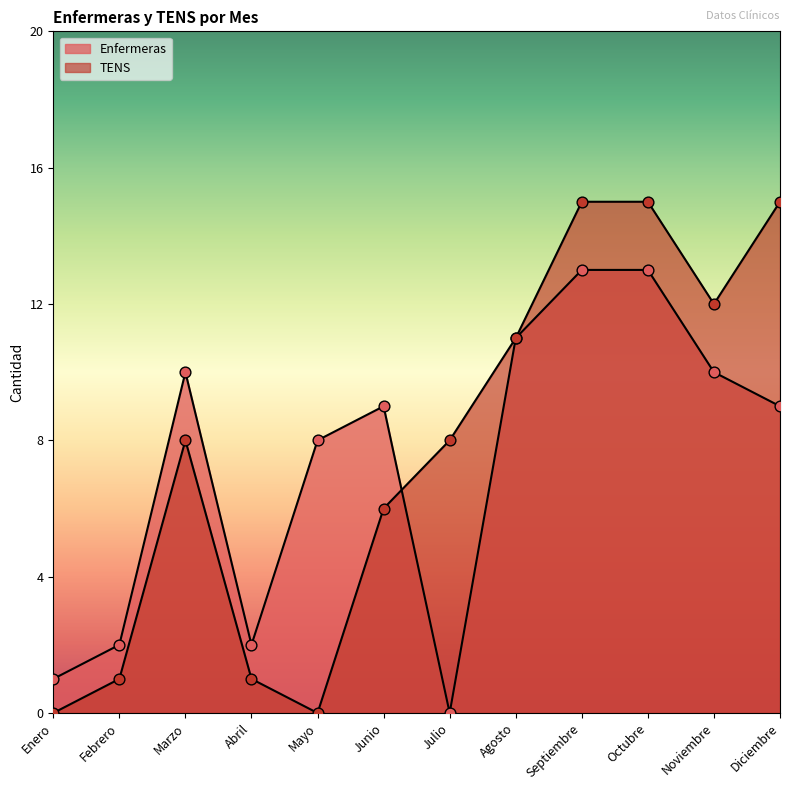

Which series has the largest total across all categories?

TENS